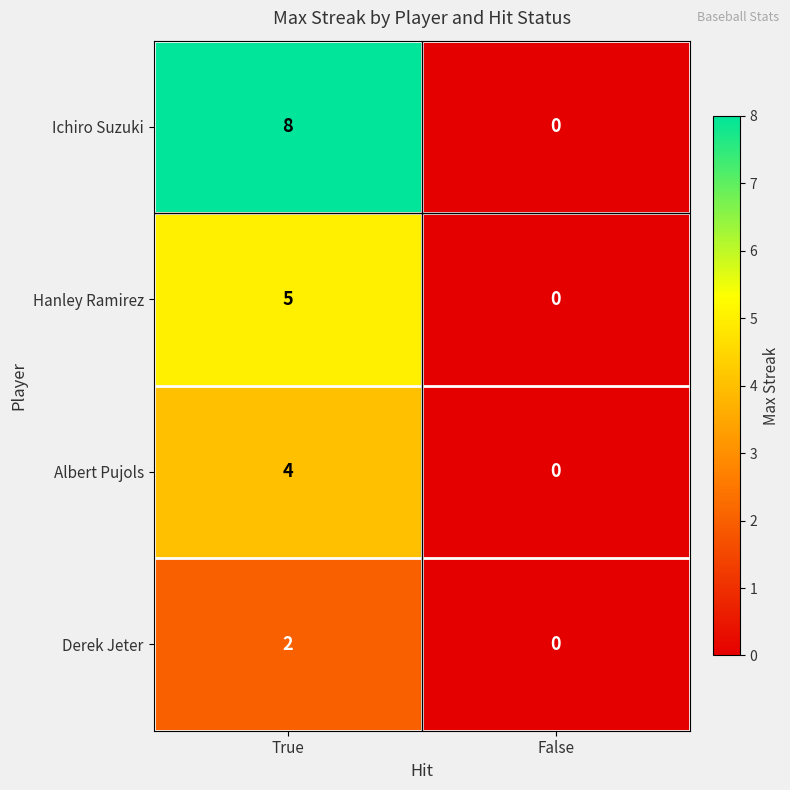

How many distinct data groups are displayed?

4